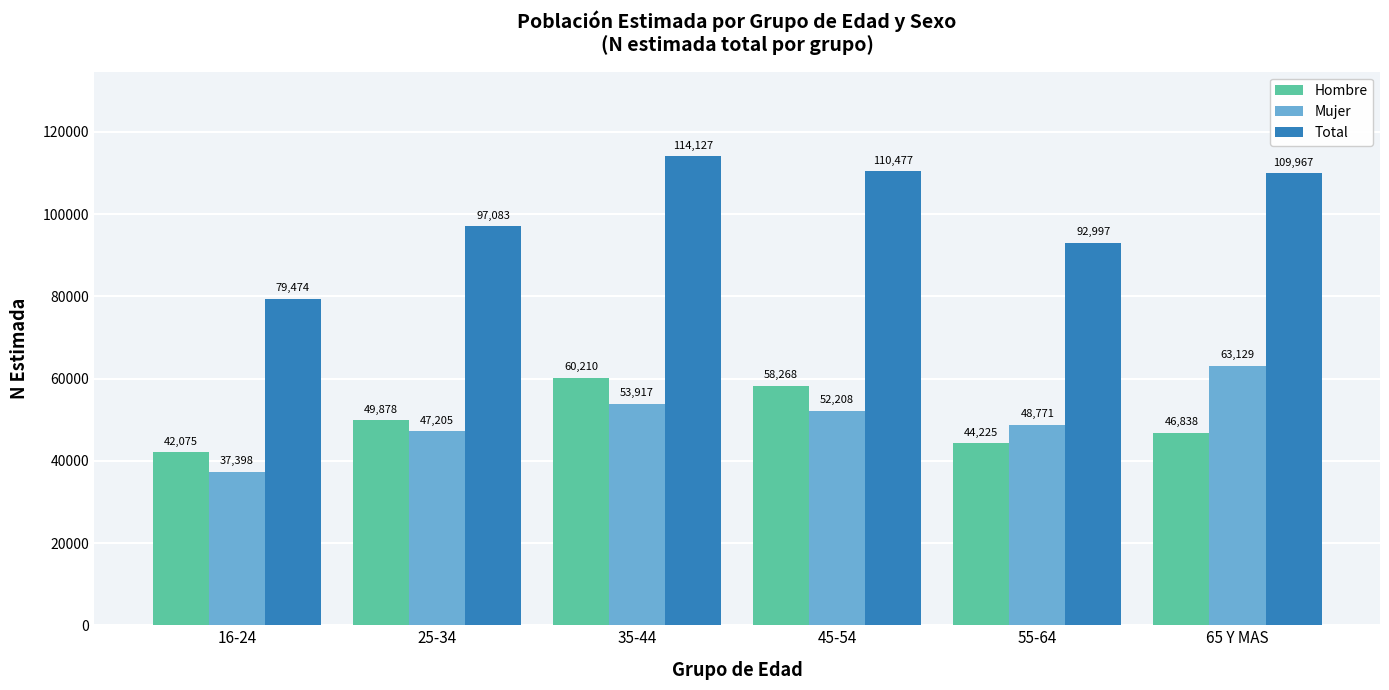

What is the sum of the Hombre values at 35-44 and 25-34?

110088